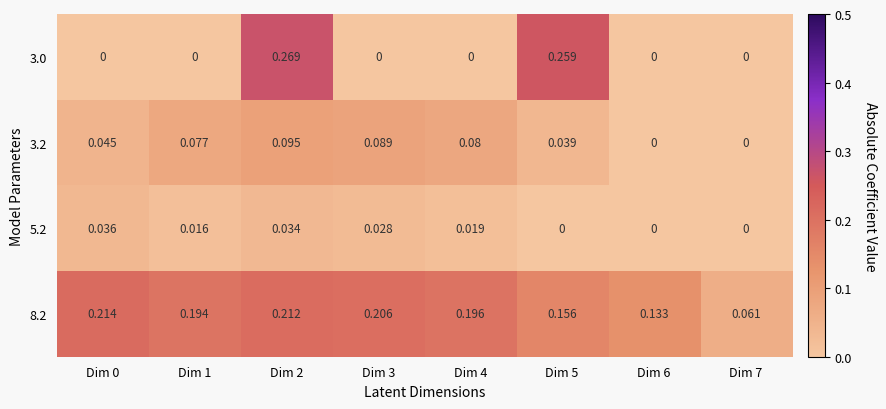

Rank the series at Dim 3 from lowest to highest value.

3.0, 5.2, 3.2, 8.2